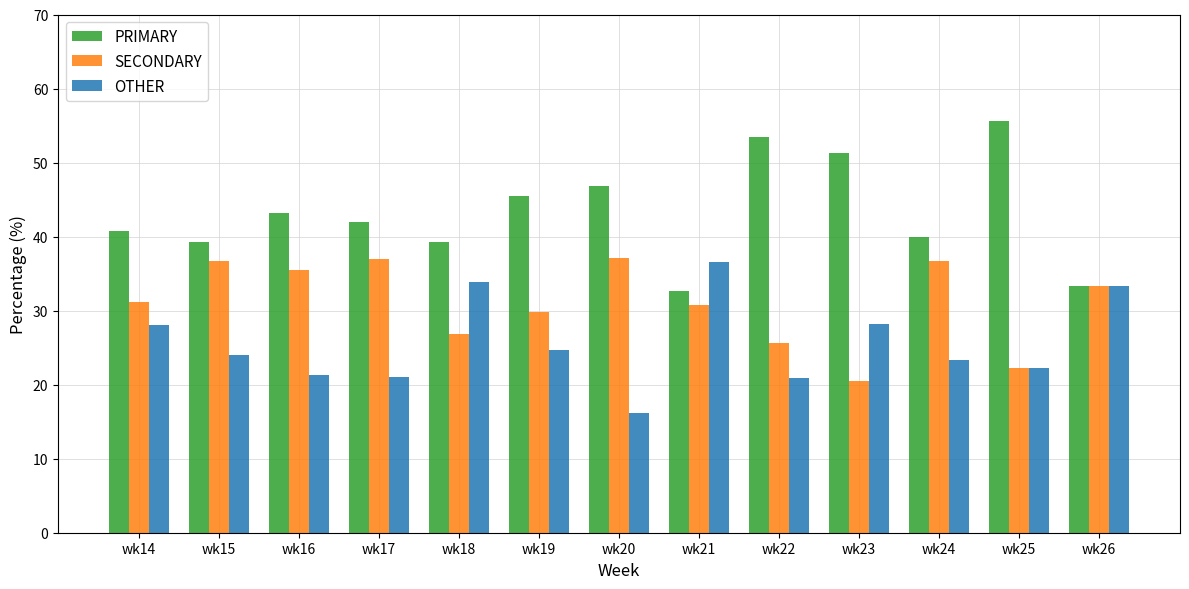

What is the value of the SECONDARY bar at the 2nd from the left?

36.8